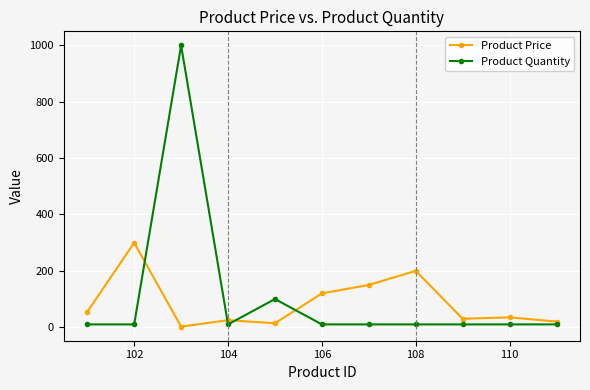

What is the maximum value shown in the chart?

1000